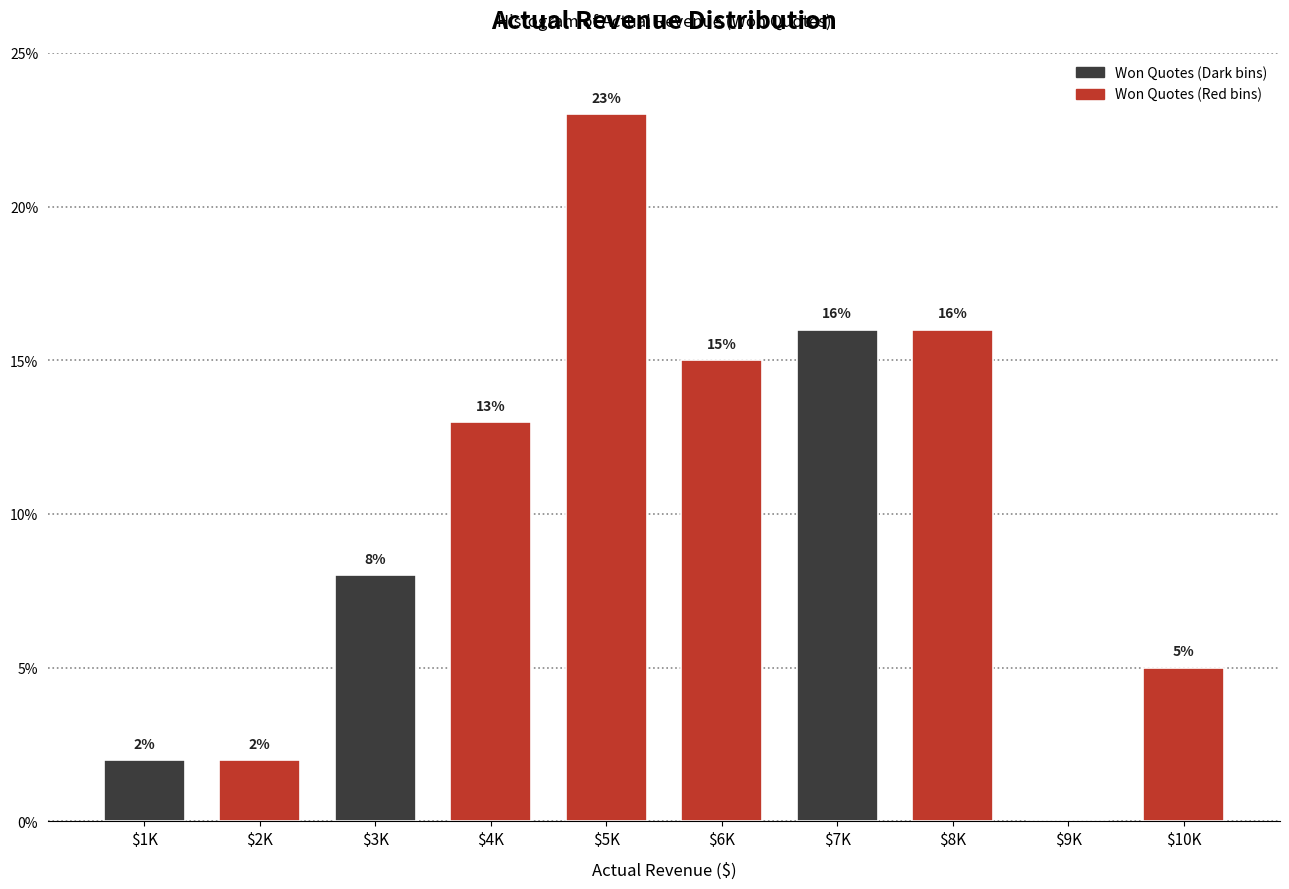

What is the approximate value at $3K?

8